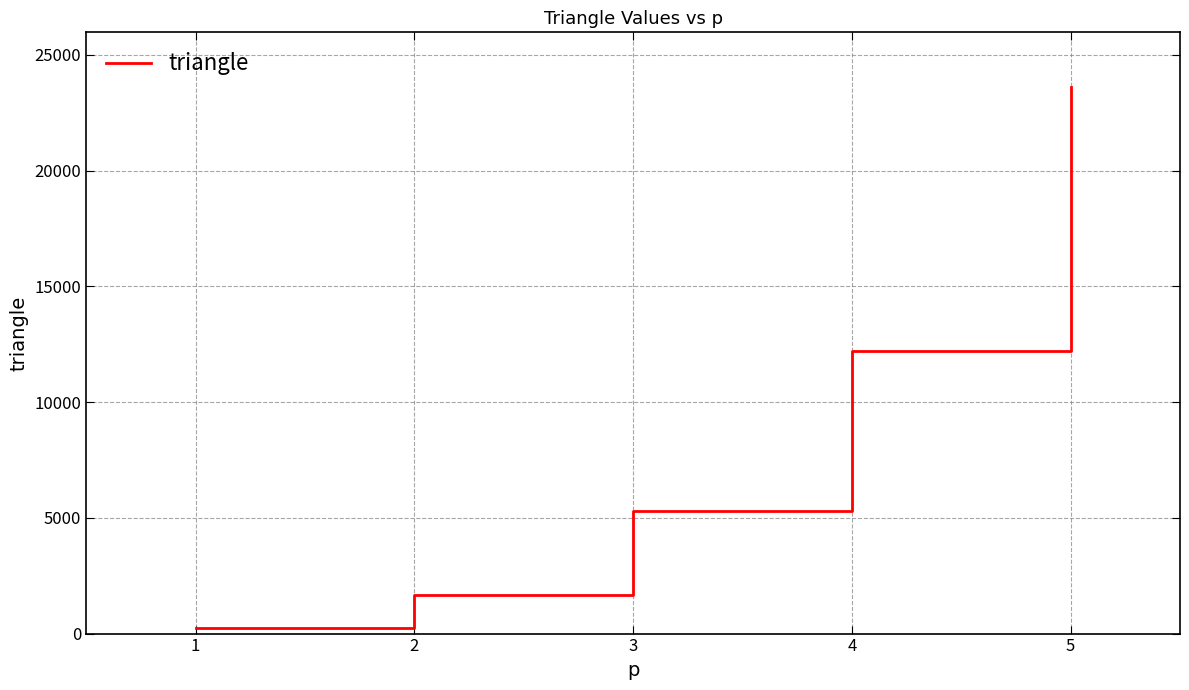

Approximately how many times larger is the value at 2 compared to 1?

7.4